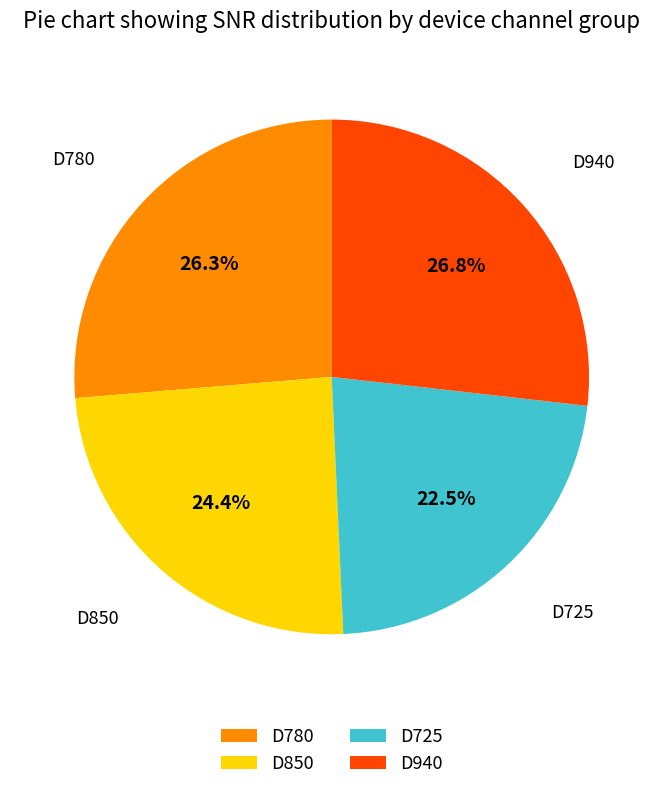

Approximately how many times larger is the value at D725 compared to D780?

0.9